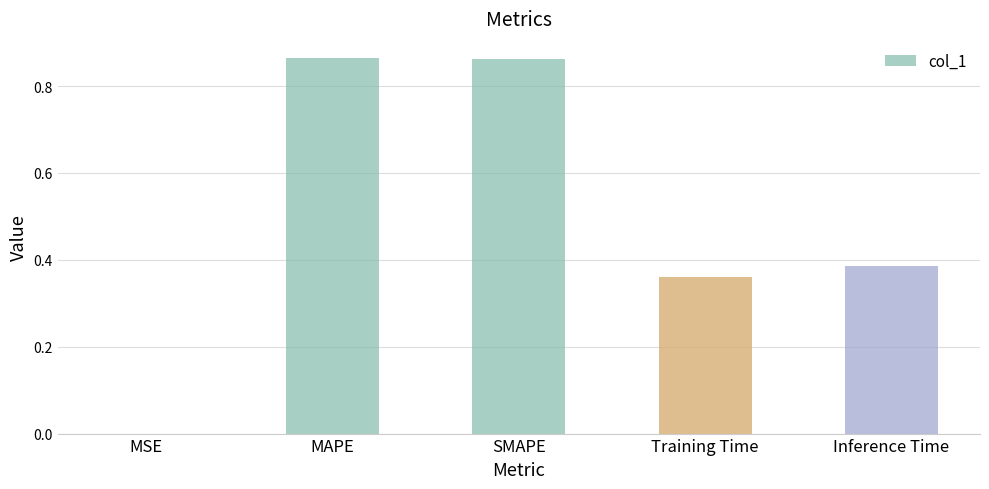

Which has a higher value, MAPE or Inference Time?

MAPE